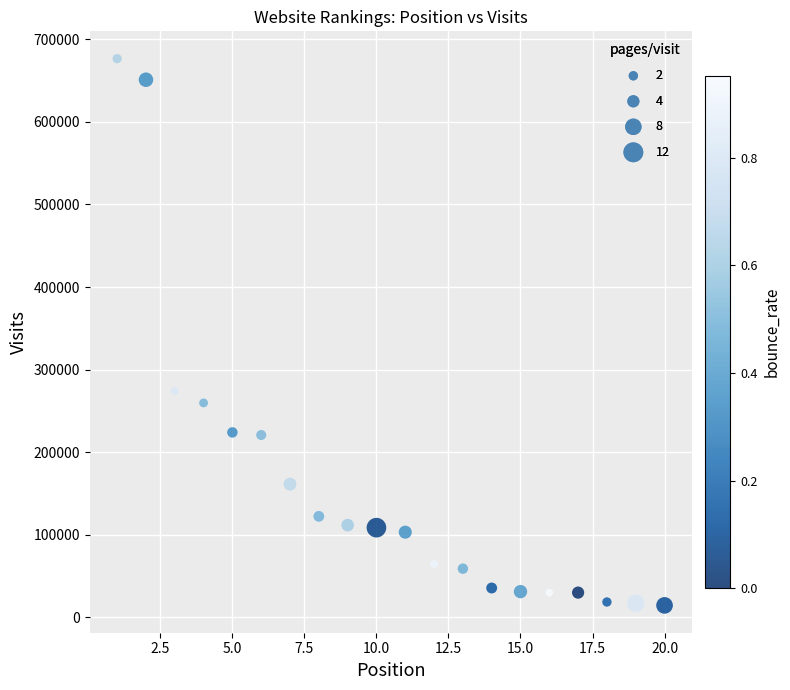

What is the range of X values (max minus min)?

19